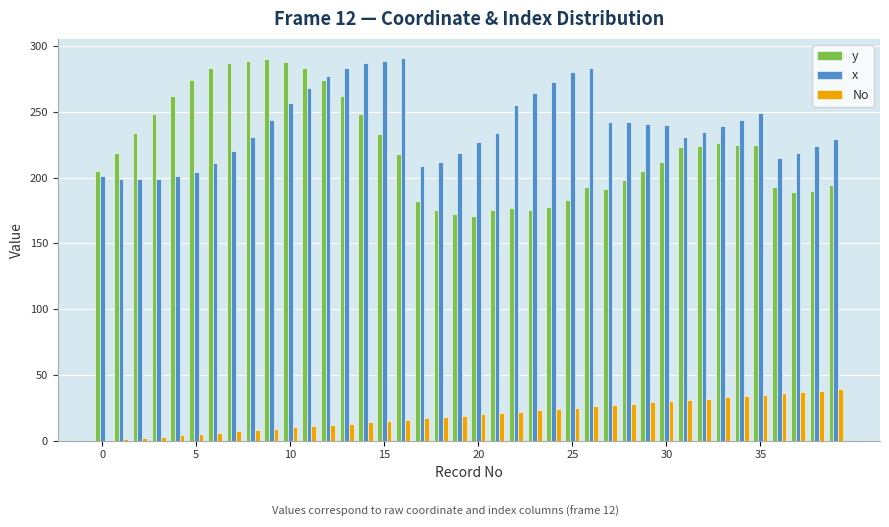

What is the maximum value for y?

290